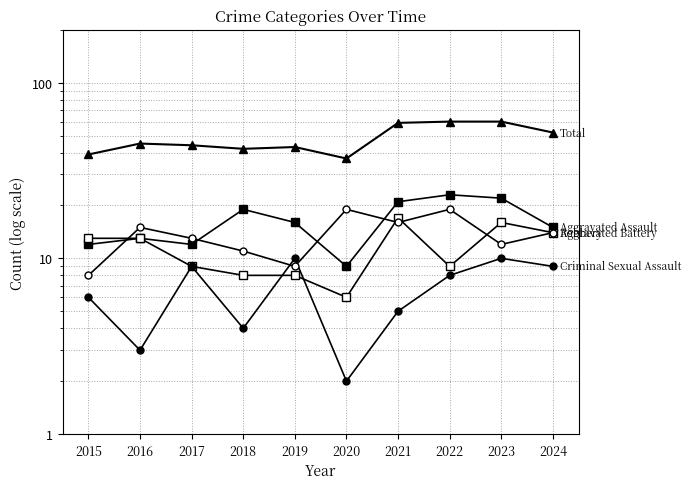

How many lines are shown in the chart?

5